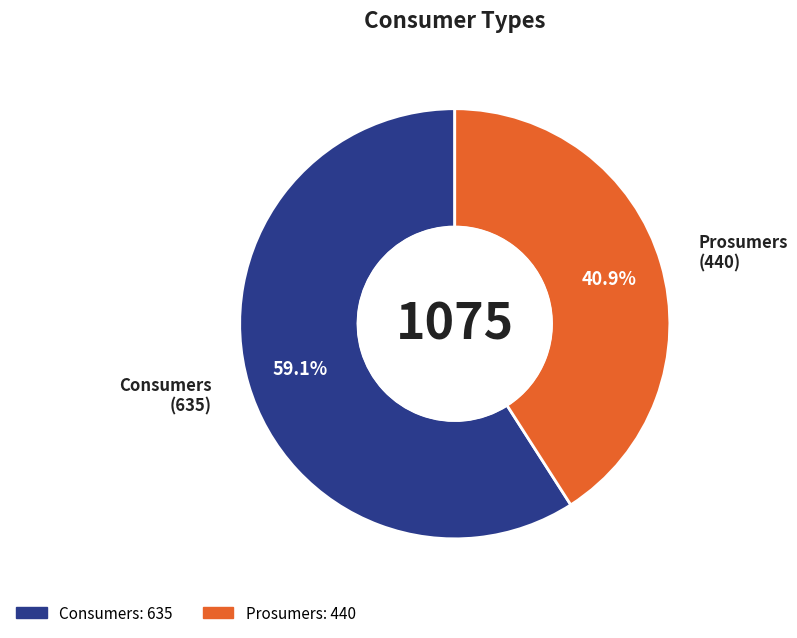

Rank the categories by value from highest to lowest.

Consumers, Prosumers